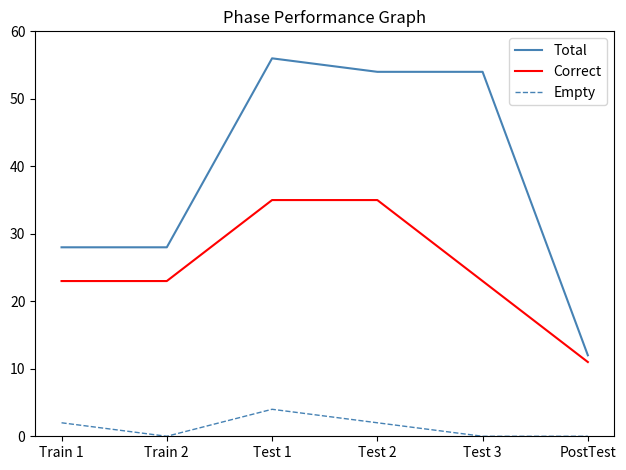

Which series has the largest range (max minus min)?

Total